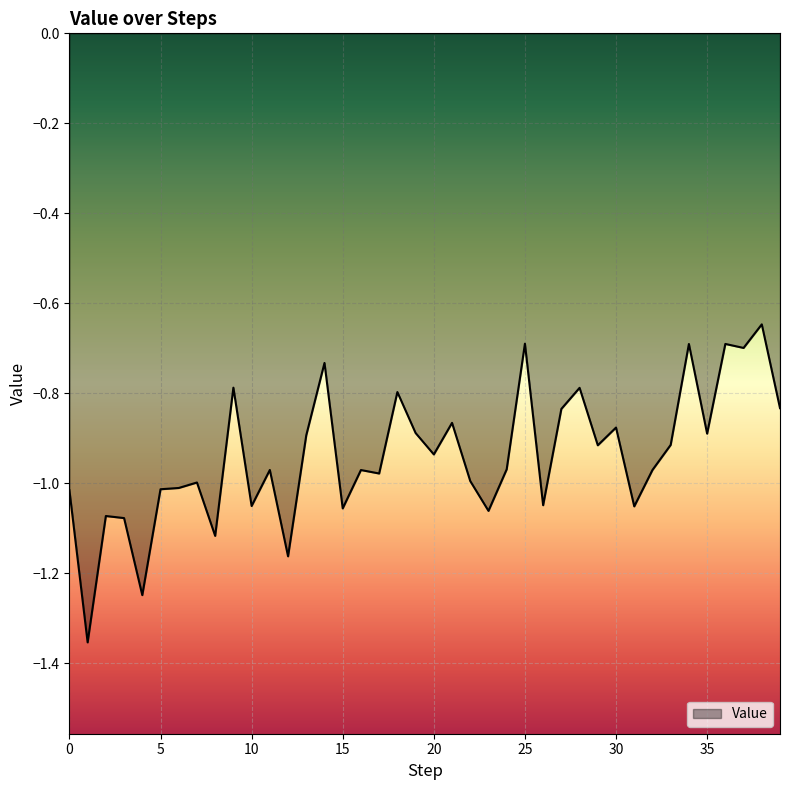

How many lines are shown in the chart?

1